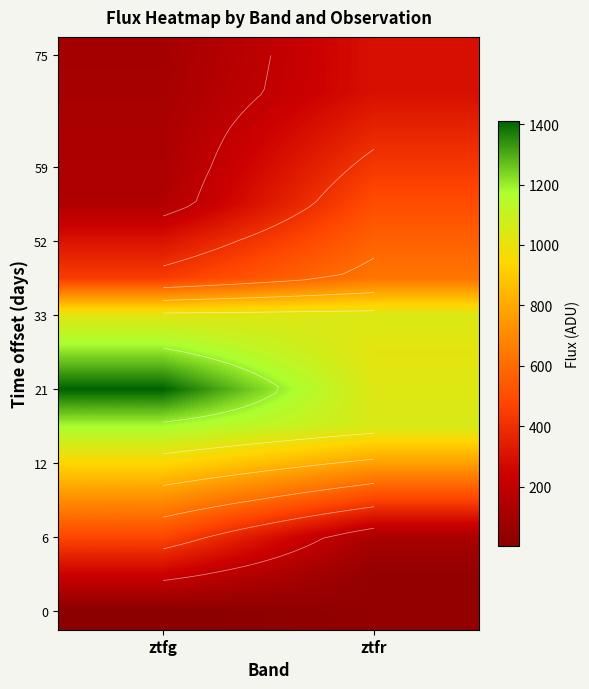

What is the total value across all series at ztfg?

8569.5